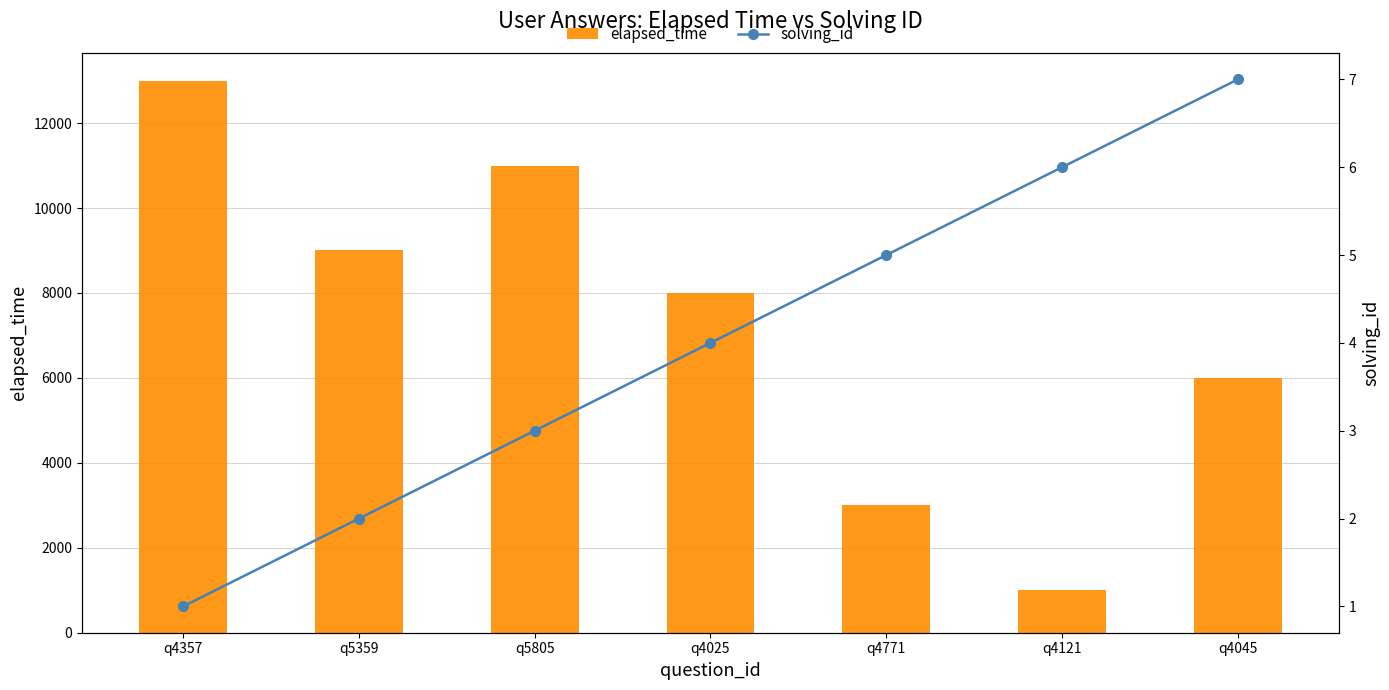

Are the bars grouped side by side (vs. stacked)?

Yes